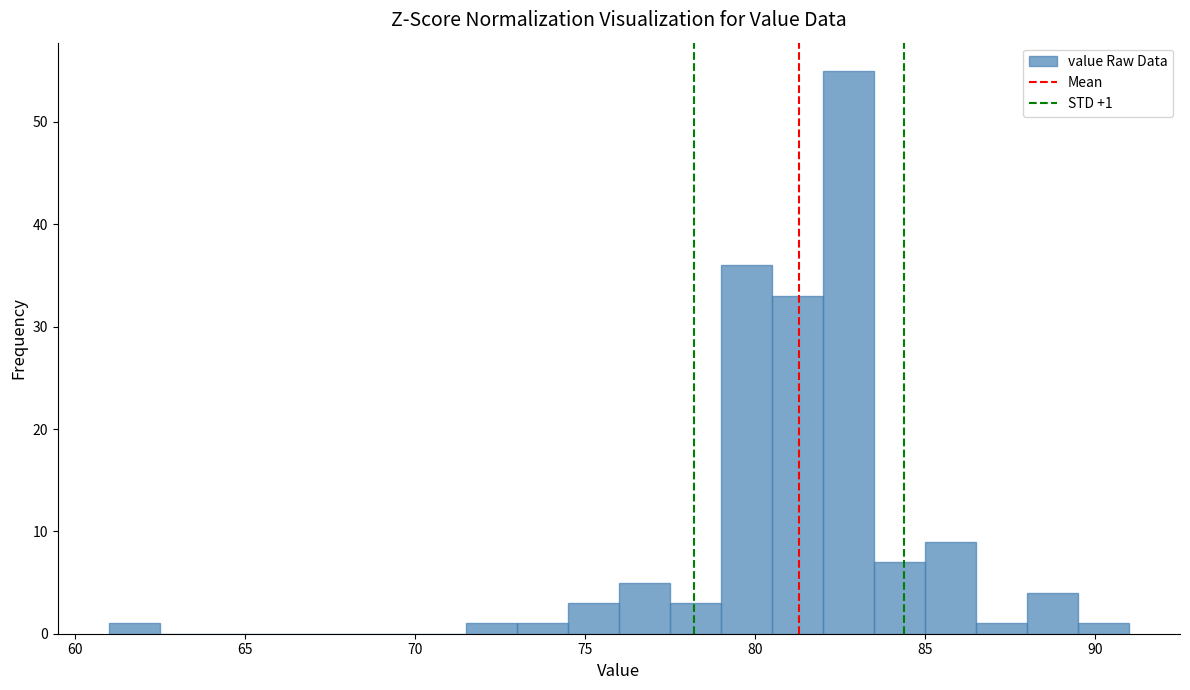

Around what value on the x-axis is the tallest bar? Give the approximate position of its centre, as read against the axis.

83.0